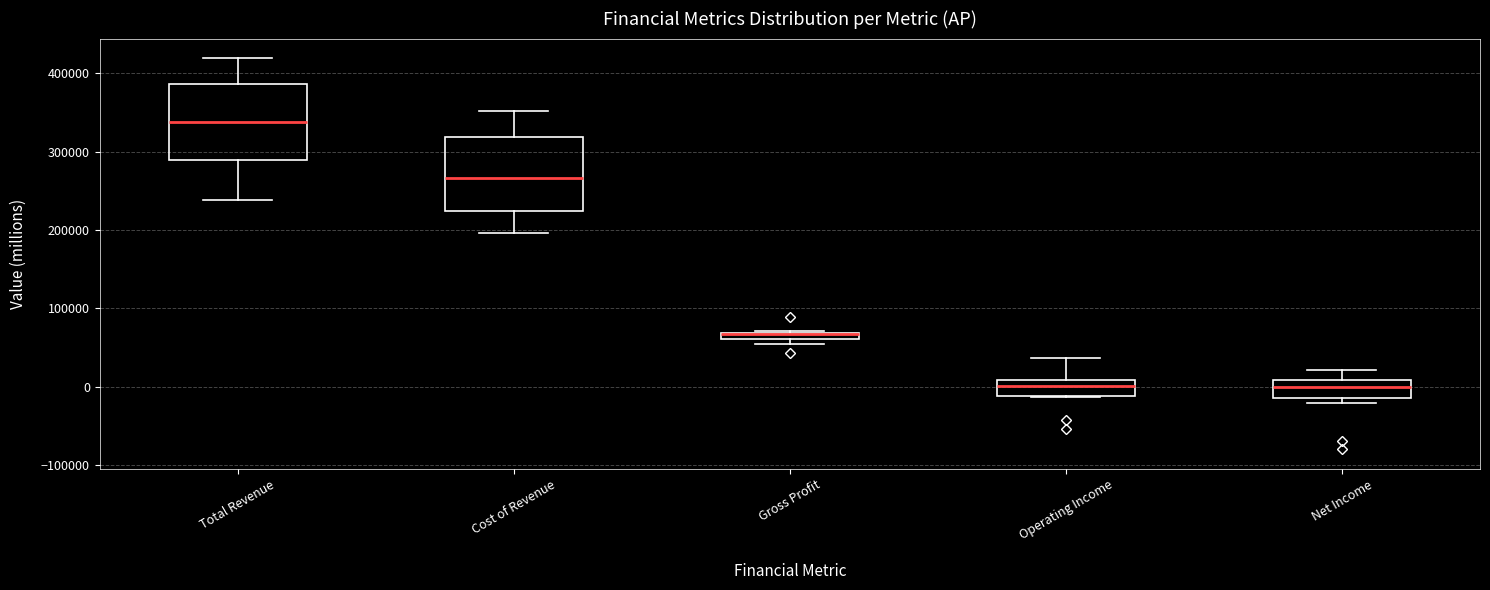

Where does the lower whisker of the box for Cost of Revenue end on the y-axis? The values are not printed on the chart, so give them approximately, as read against the axis.

200000